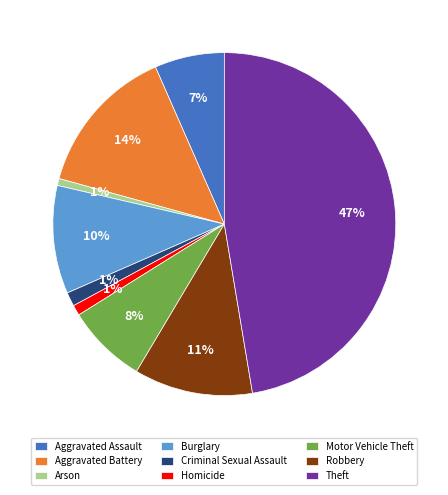

Which category has the biggest portion of the pie?

Theft